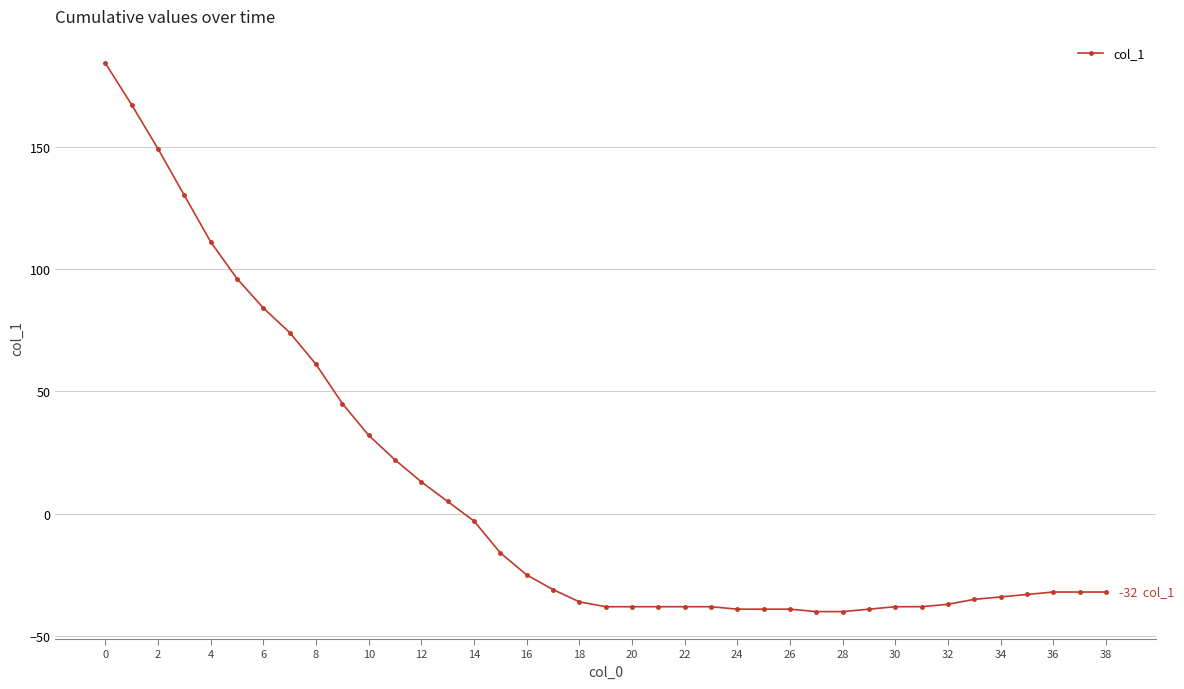

What is the average value?

8